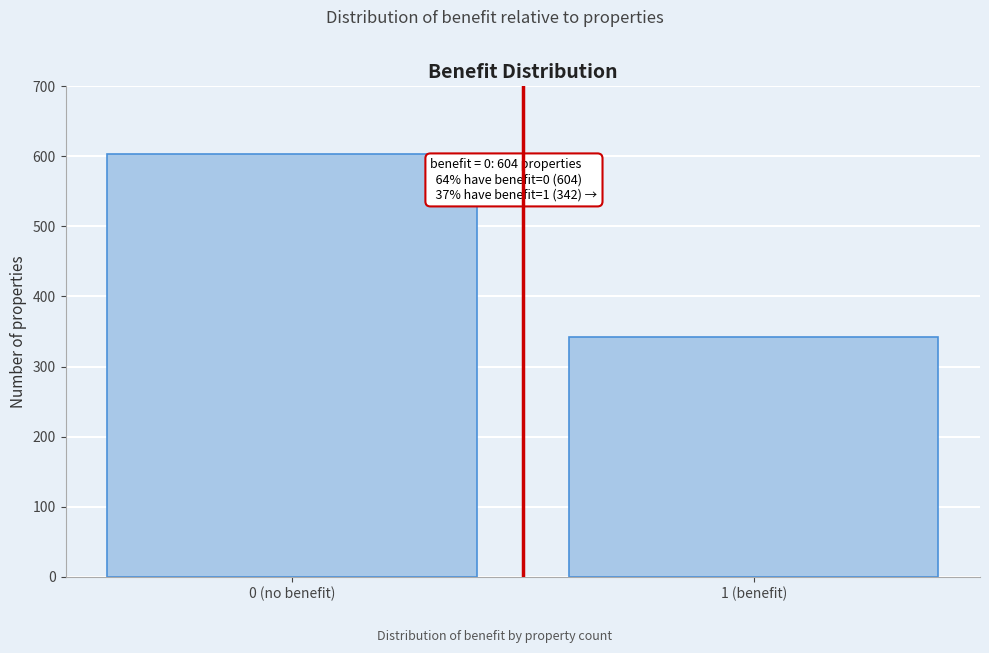

Reading left to right, what are all the values shown in this chart?

0 (no benefit)=604	1 (benefit)=342